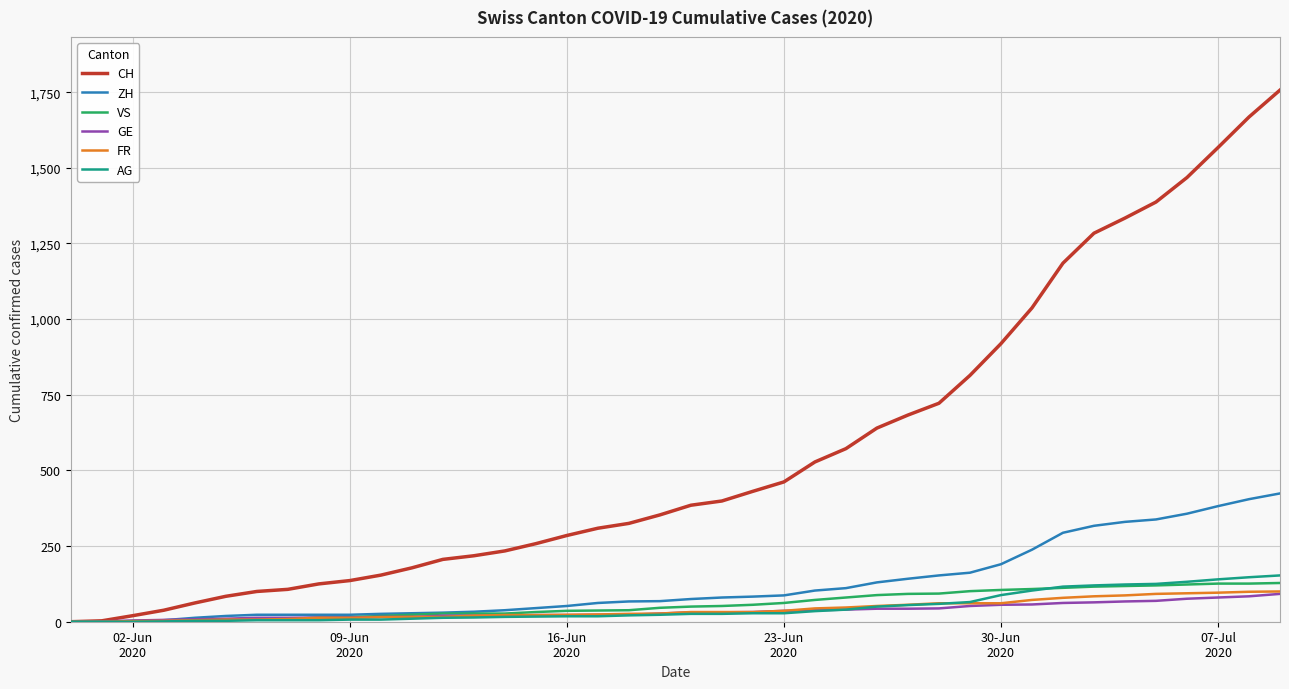

Which series has the largest range (max minus min)?

CH